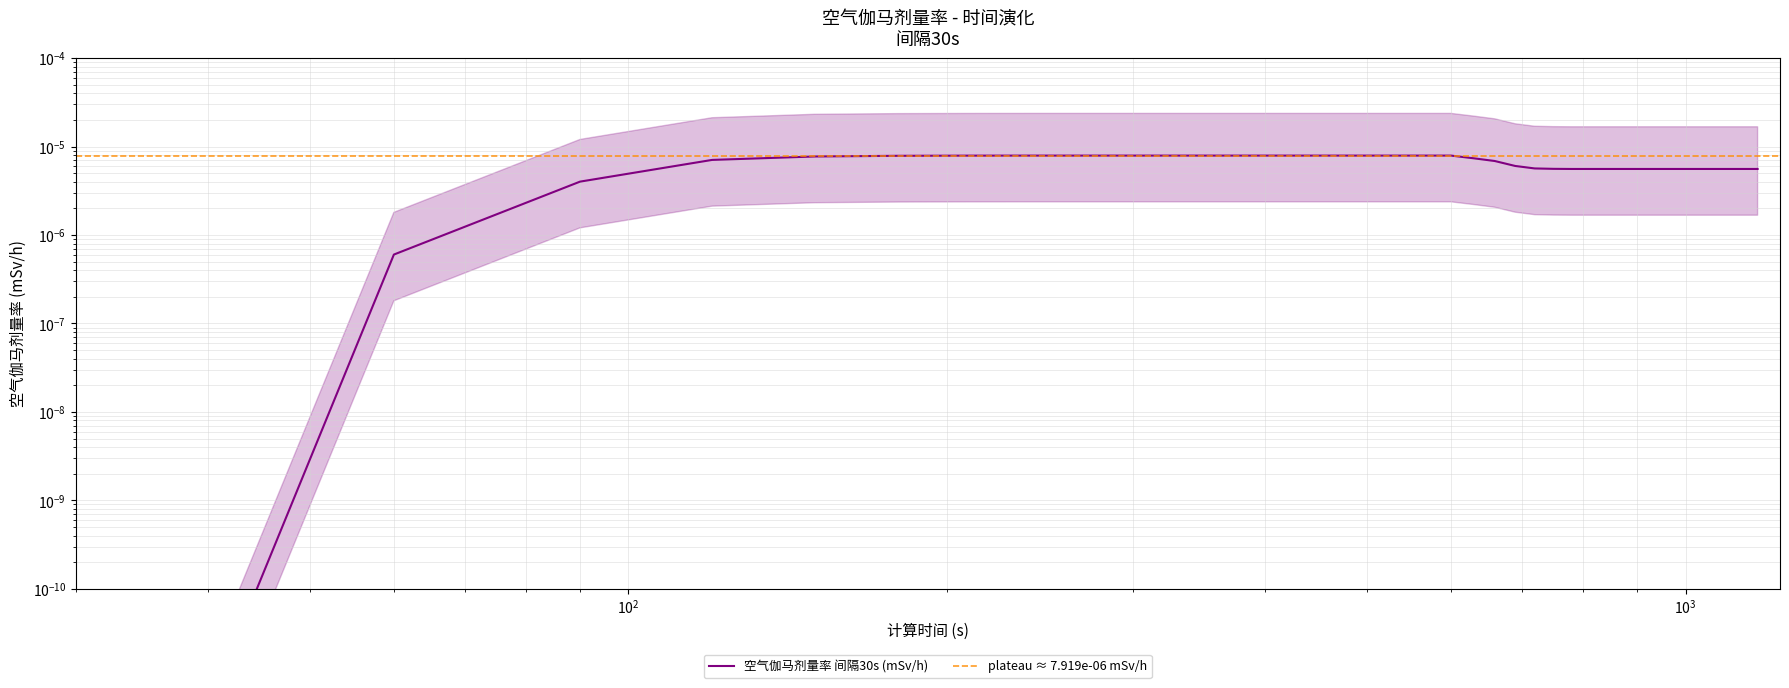

The chart shows a value of 0.0 at $\mathdefault{10^{5}}$. True or false?

False